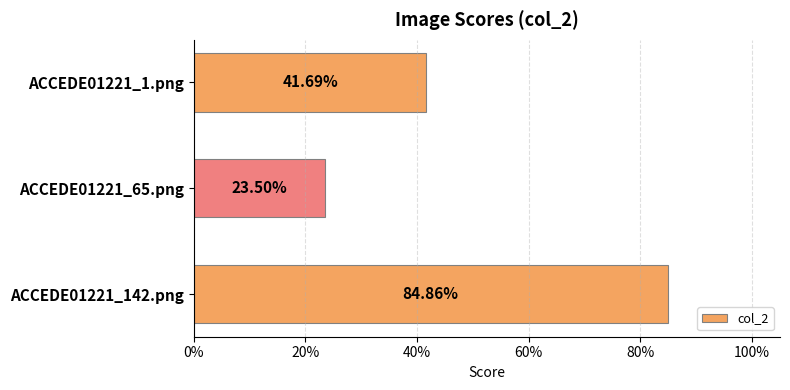

Does the chart contain any negative values?

No